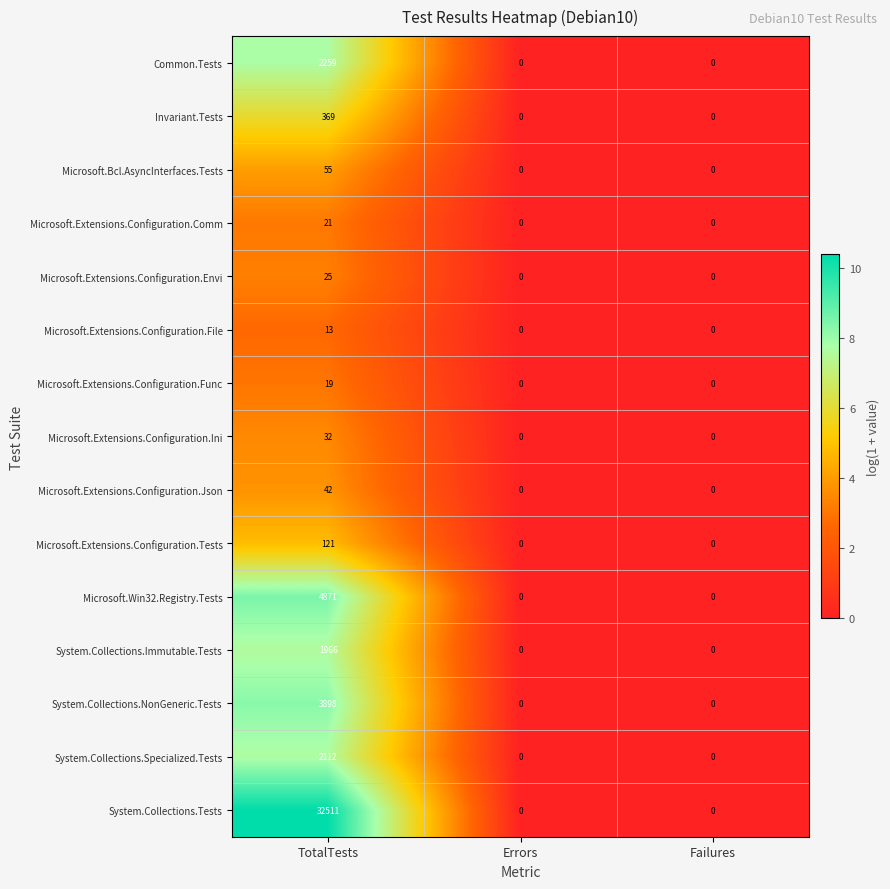

What is the difference between the maximum and minimum values in the Microsoft.Extensions.Configuration.Envi series?

25